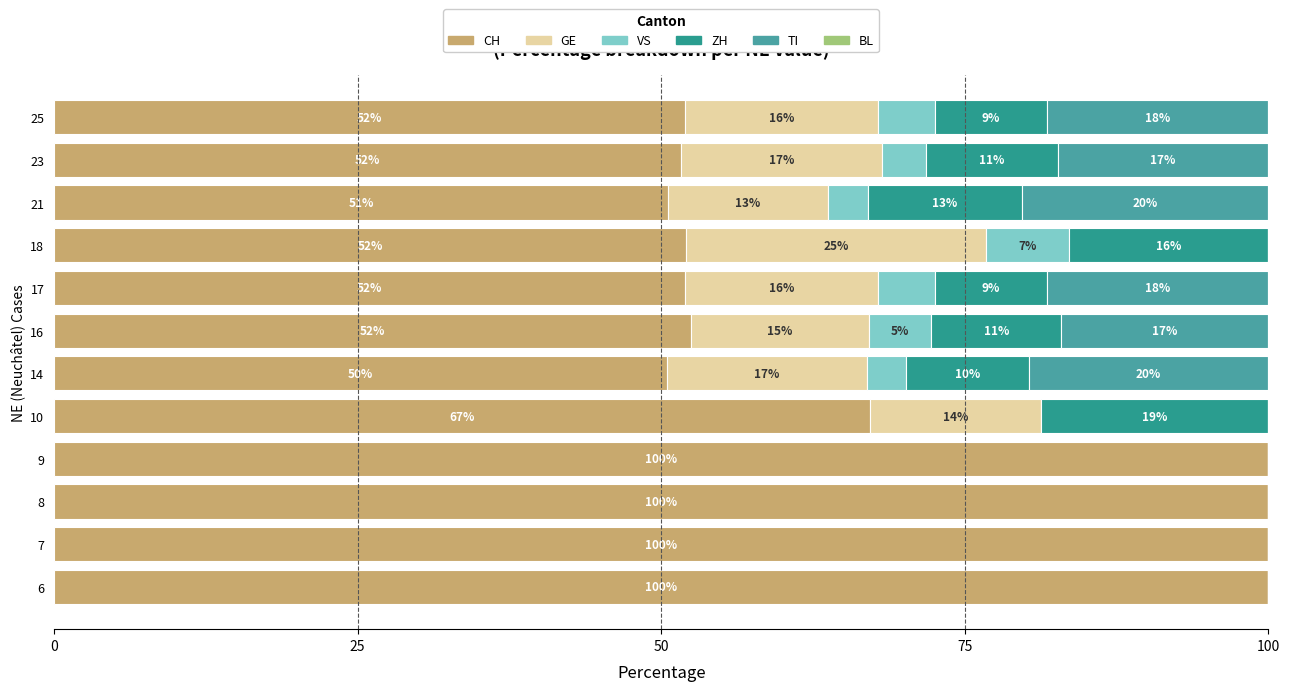

What is the difference between the second highest and minimum values in the CH series?

49.5